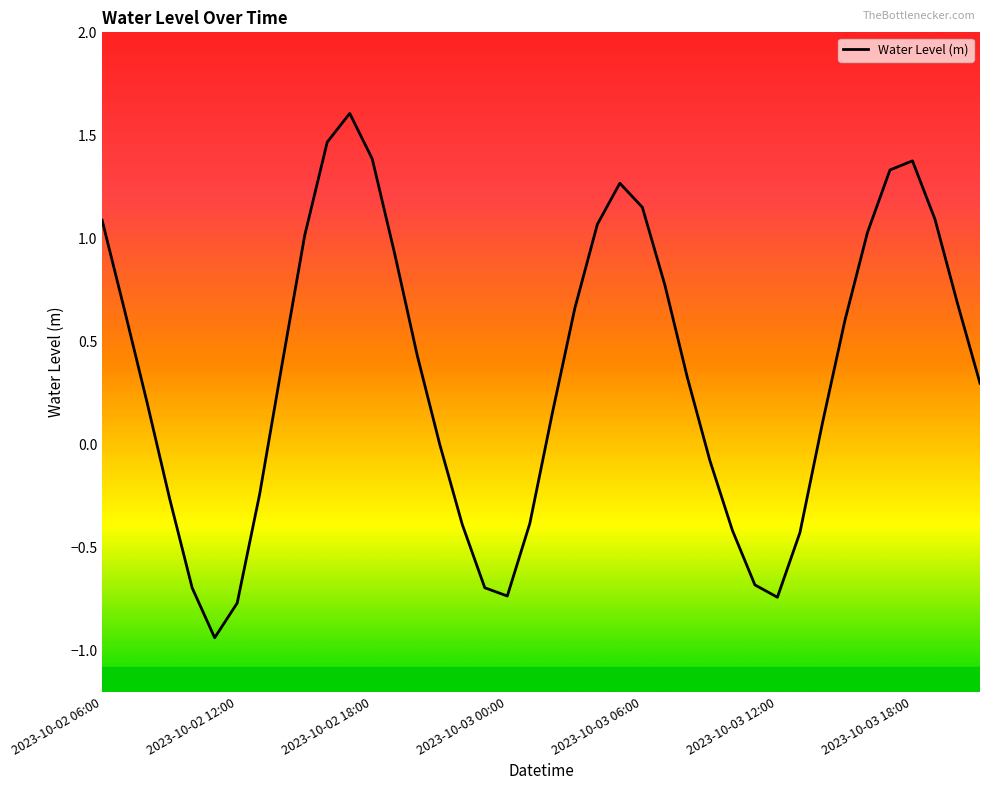

What is the difference between the maximum and minimum values?

2.5